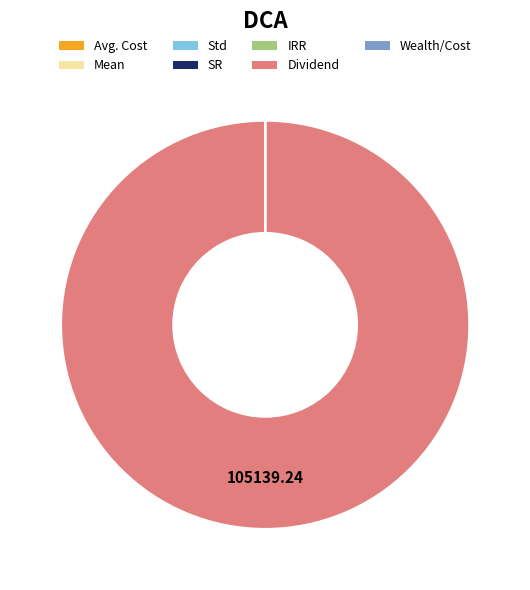

Which category has the biggest portion of the pie?

Dividend